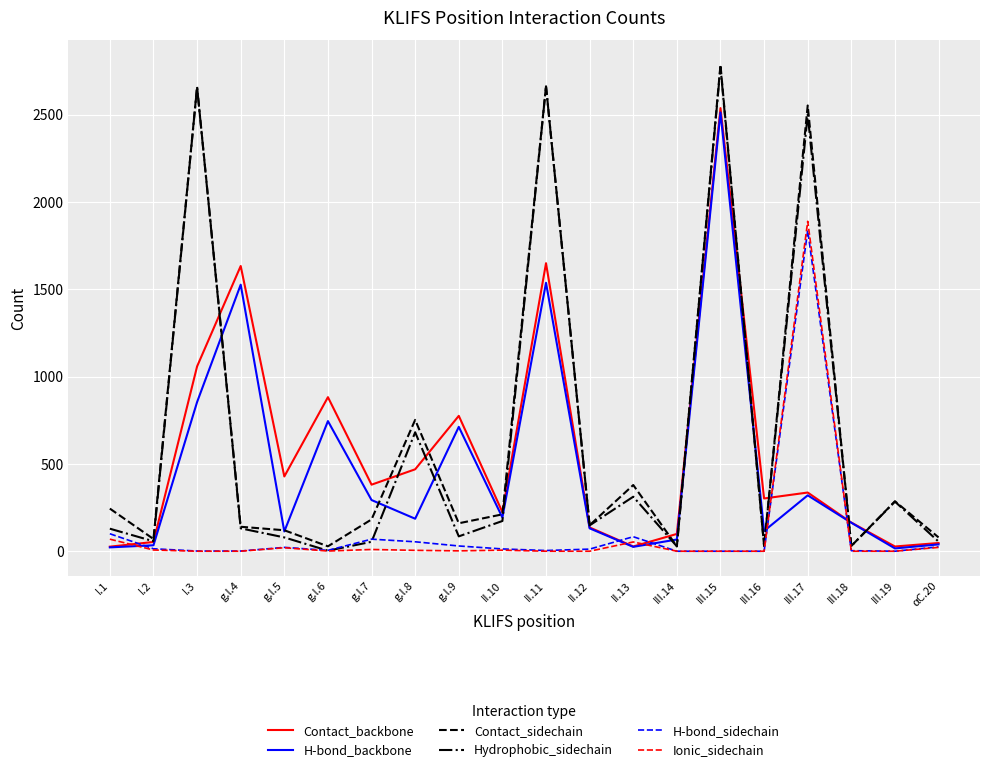

At which label does H-bond_backbone reach its peak?

III.15